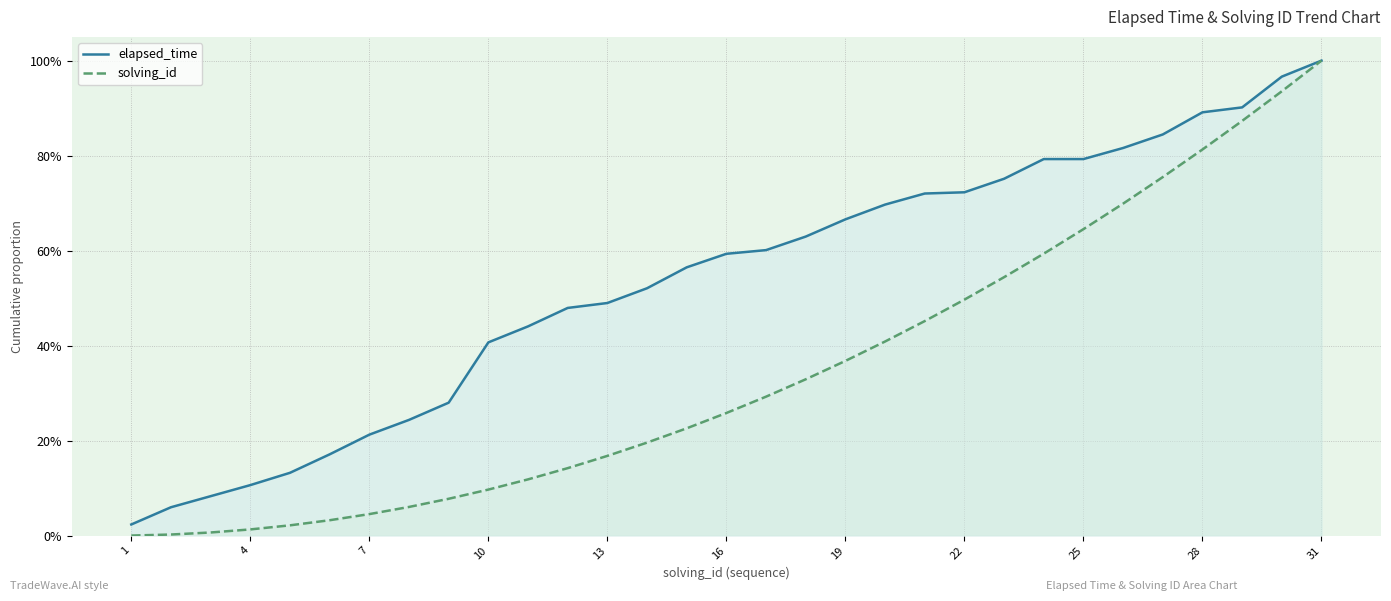

Which category has the lowest value across all series?

1